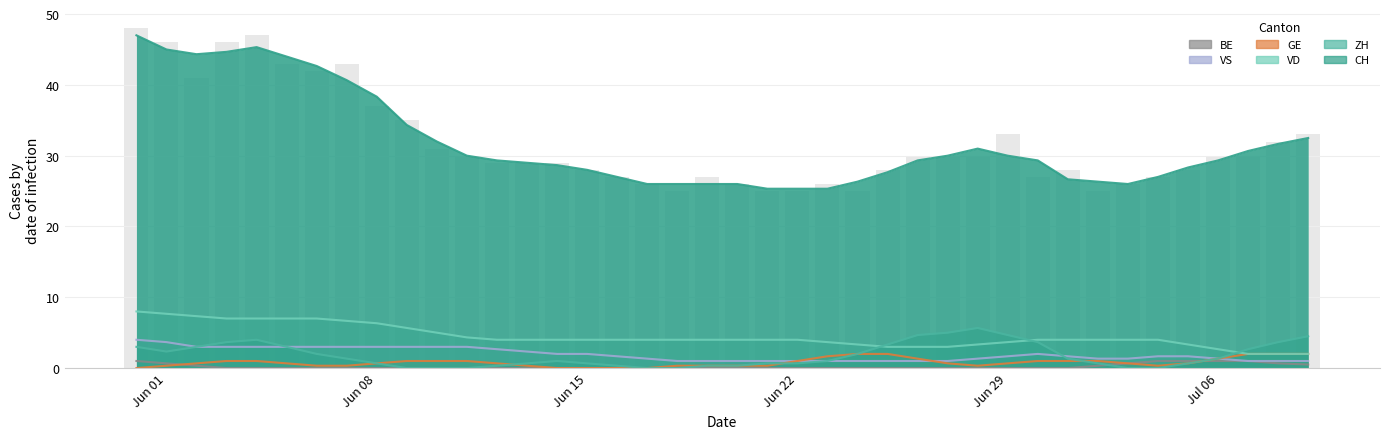

Which series has the largest range (max minus min)?

CH